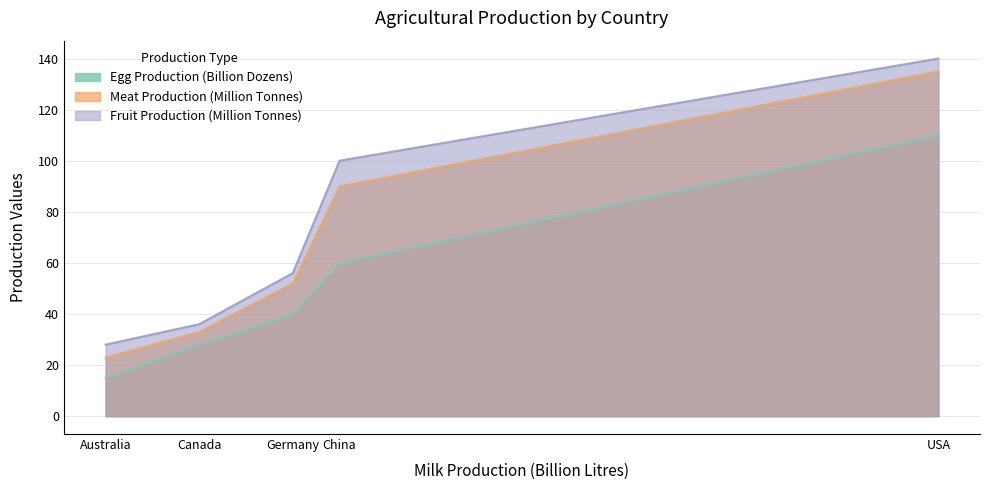

What are all the series names shown in the legend?

Egg Production (Billion Dozens), Meat Production (Million Tonnes), Fruit Production (Million Tonnes)